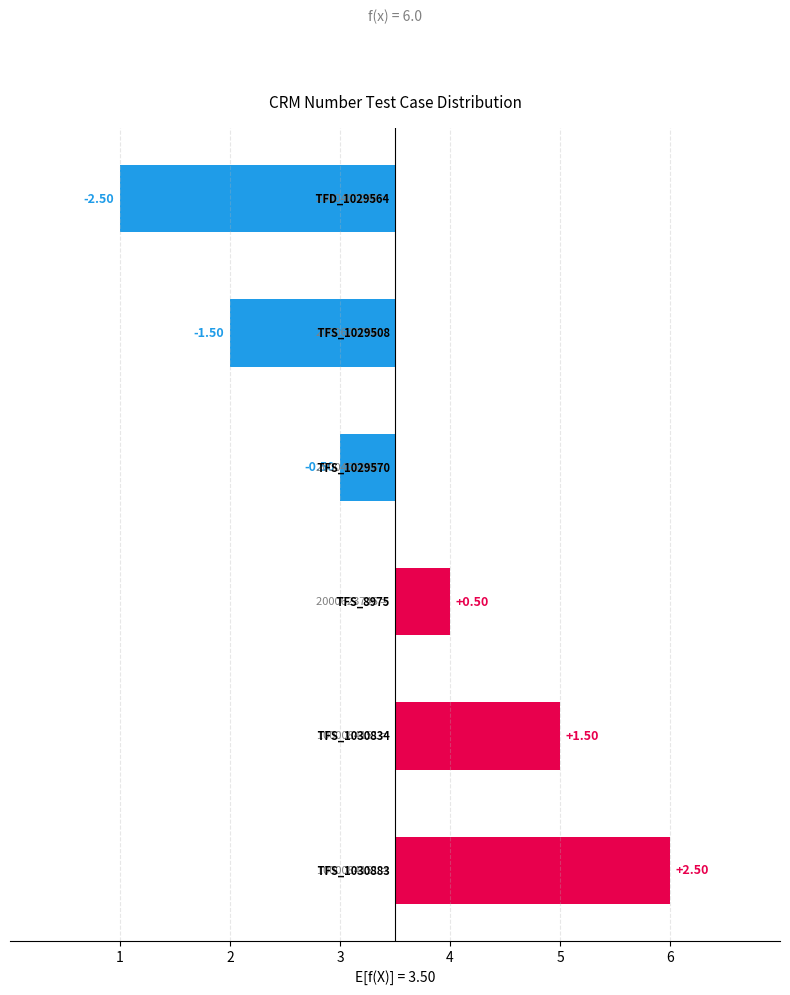

Is it true that the value at 4 is 0.5?

True